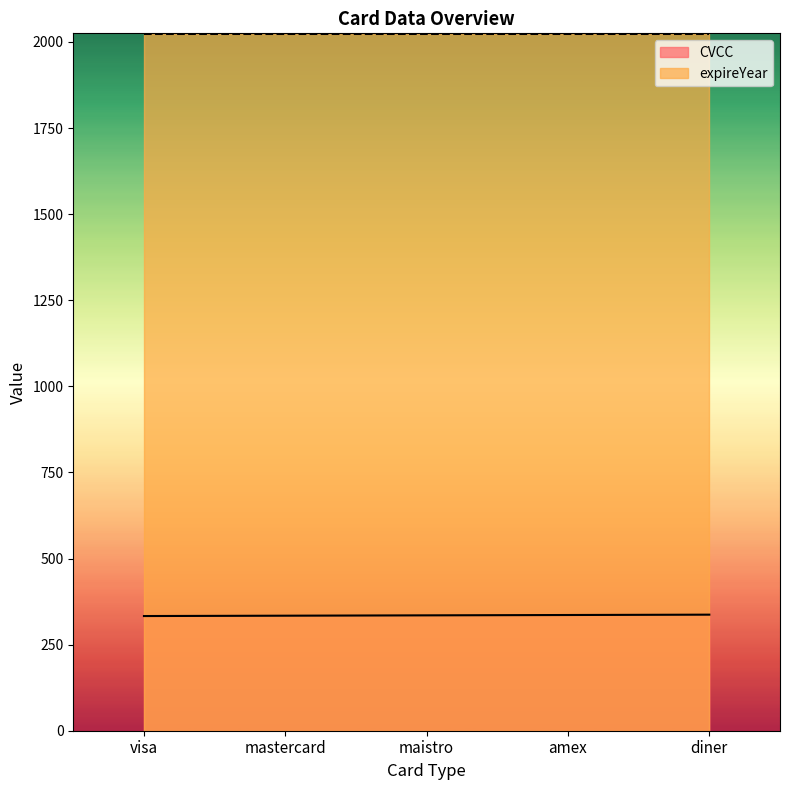

What is the label of the 2nd point from the right?

amex